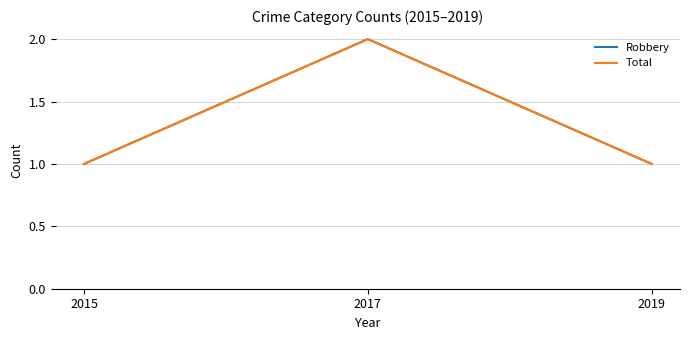

What is the total value across all series at 2017?

4